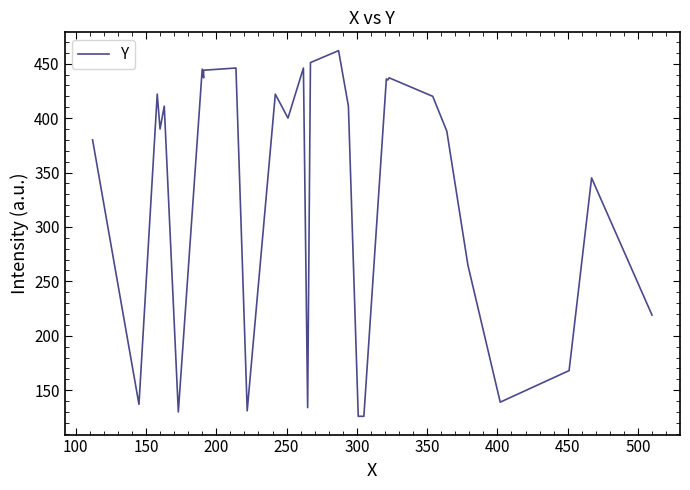

True or false: the data has more than 0 interior local peaks.

True